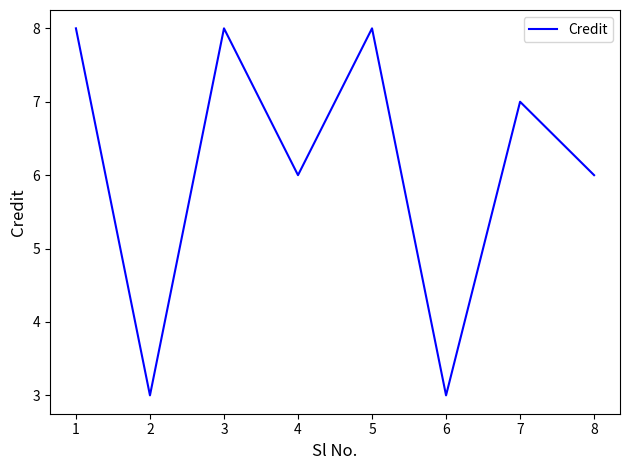

What is the minimum value shown in the chart?

3